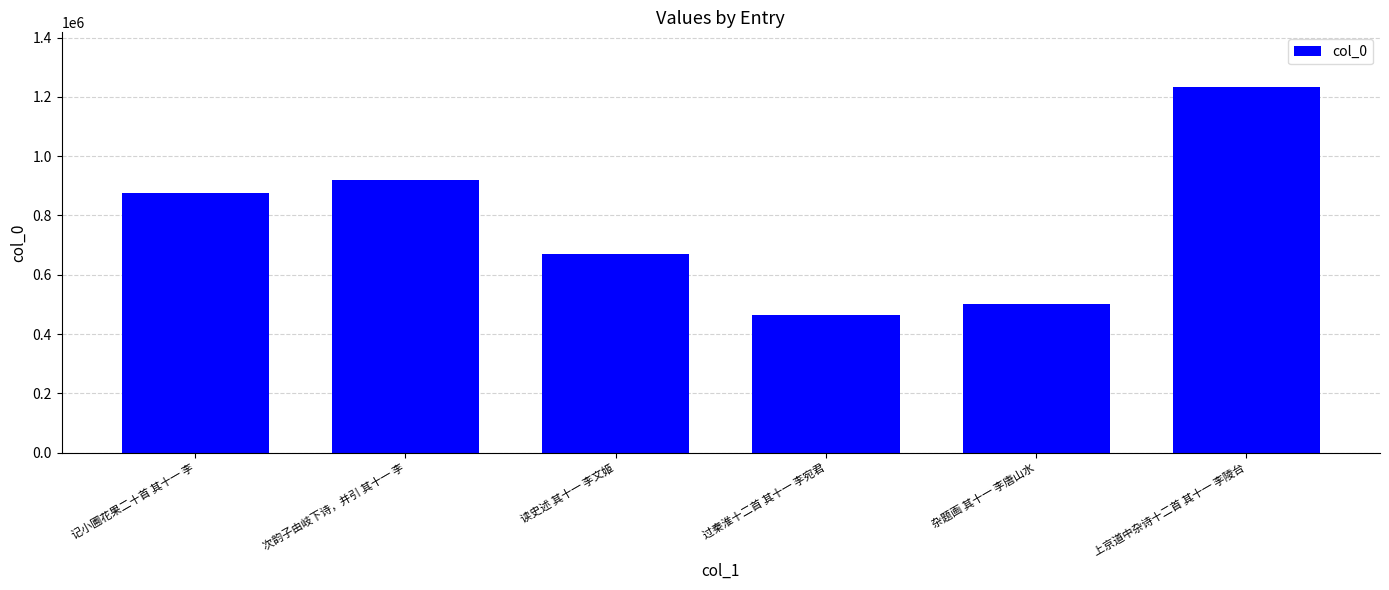

The value at 次韵子由岐下诗，并引 其十一 李 is 555808. True or false?

False